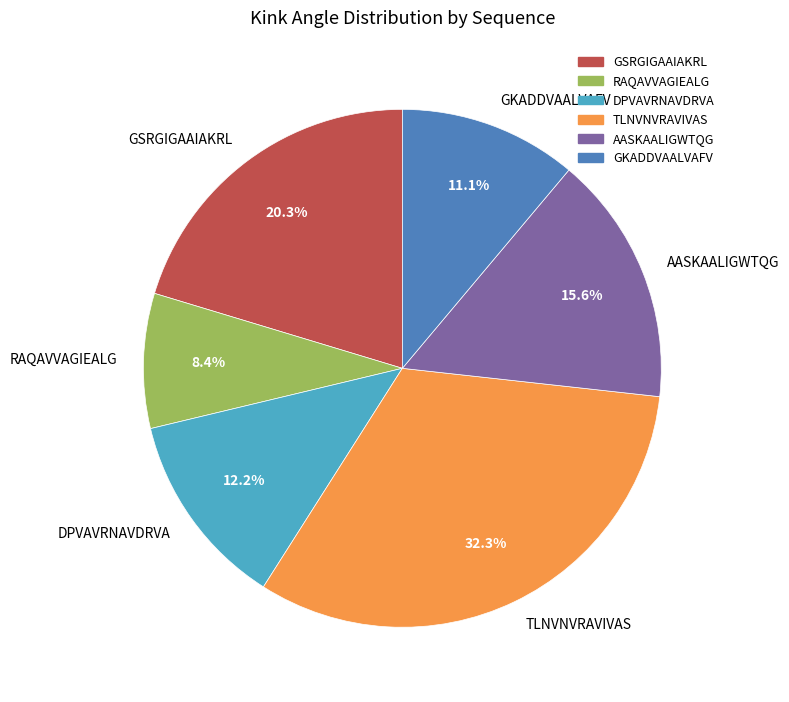

To the nearest percent, what is the difference between the GKADDVAALVAFV and DPVAVRNAVDRVA slice percentages?

1%